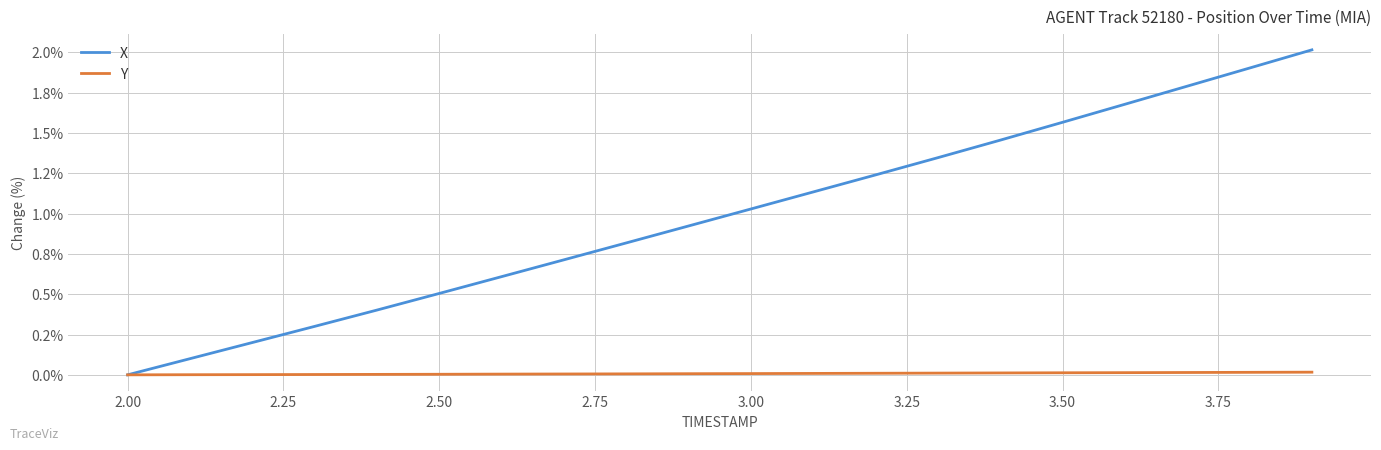

True or false: X has more than 0 interior local peaks.

False